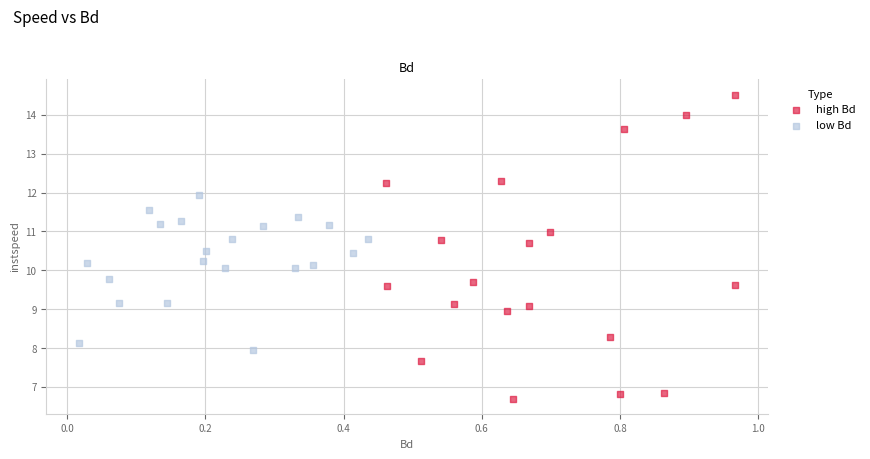

Which series has the widest spread of Y values?

high Bd